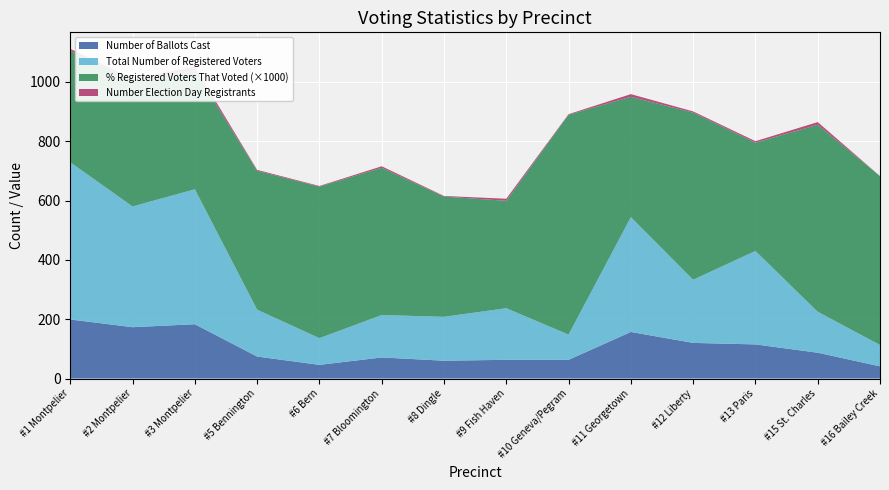

Reading left to right, extract all data points from this chart.

Number of Ballots Cast: #1 Montpelier=199.0	#2 Montpelier=173.0	#3 Montpelier=183.0	#5 Bennington=74.0	#6 Bern=46.0	#7 Bloomington=71.0	#8 Dingle=60.0	#9 Fish Haven=63.0	#10 Geneva/Pegram=63.0	#11 Georgetown=157.0	#12 Liberty=120.0	#13 Paris=115.0	#15 St. Charles=87.0	#16 Bailey Creek=41.0
Total Number of Registered Voters: #1 Montpelier=530.0	#2 Montpelier=407.0	#3 Montpelier=455.0	#5 Bennington=158.0	#6 Bern=90.0	#7 Bloomington=143.0	#8 Dingle=148.0	#9 Fish Haven=174.0	#10 Geneva/Pegram=85.0	#11 Georgetown=387.0	#12 Liberty=213.0	#13 Paris=315.0	#15 St. Charles=138.0	#16 Bailey Creek=72.0
% of Registered Voters That Voted: #1 Montpelier=0.4	#2 Montpelier=0.4	#3 Montpelier=0.4	#5 Bennington=0.5	#6 Bern=0.5	#7 Bloomington=0.5	#8 Dingle=0.4	#9 Fish Haven=0.4	#10 Geneva/Pegram=0.7	#11 Georgetown=0.4	#12 Liberty=0.6	#13 Paris=0.4	#15 St. Charles=0.6	#16 Bailey Creek=0.6
Number Election Day Registrants: #1 Montpelier=7.0	#2 Montpelier=5.0	#3 Montpelier=11.0	#5 Bennington=3.0	#6 Bern=2.0	#7 Bloomington=5.0	#8 Dingle=2.0	#9 Fish Haven=7.0	#10 Geneva/Pegram=2.0	#11 Georgetown=9.0	#12 Liberty=4.0	#13 Paris=5.0	#15 St. Charles=9.0	#16 Bailey Creek=0.0